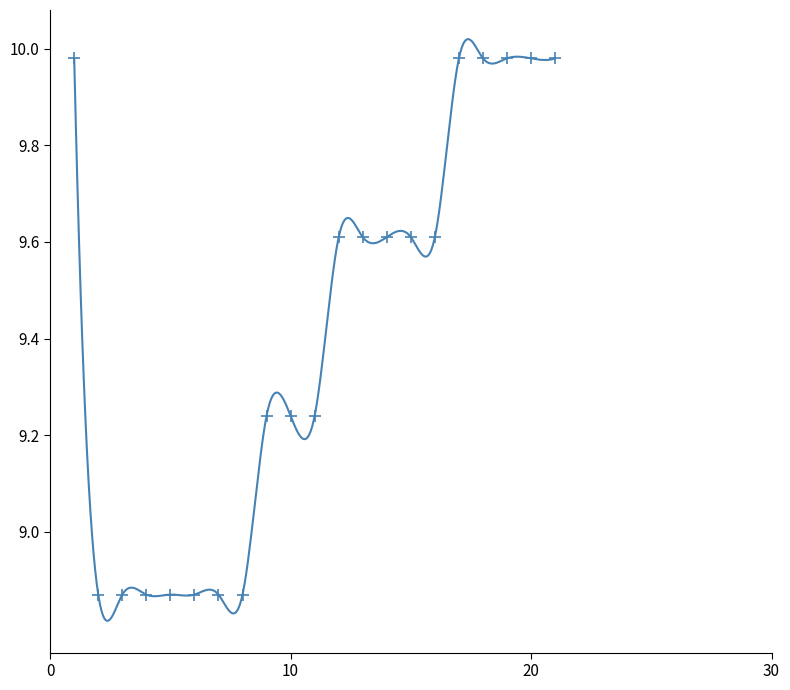

How many values are between 8 and 9?

7